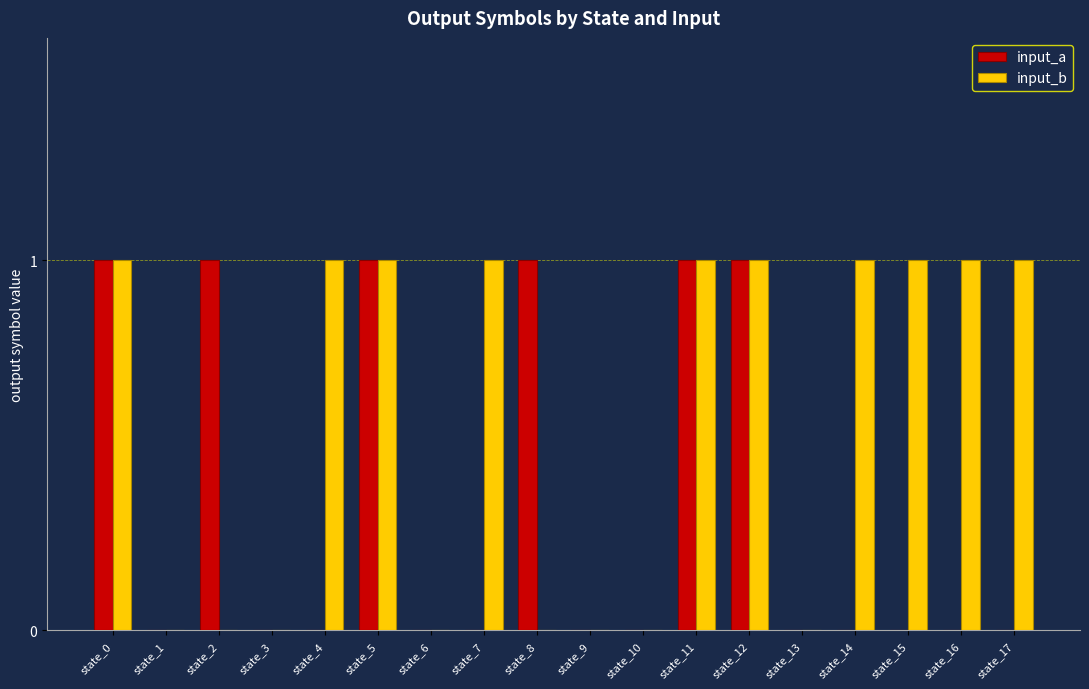

What are all the series names shown in the legend?

input_a, input_b